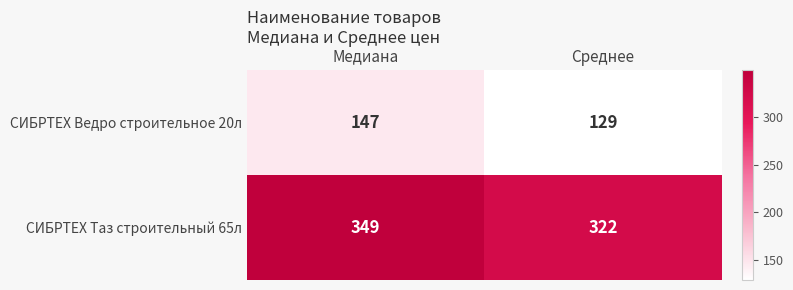

The value of СИБРТЕХ Таз строительный 65л at Среднее is 322. True or false?

True